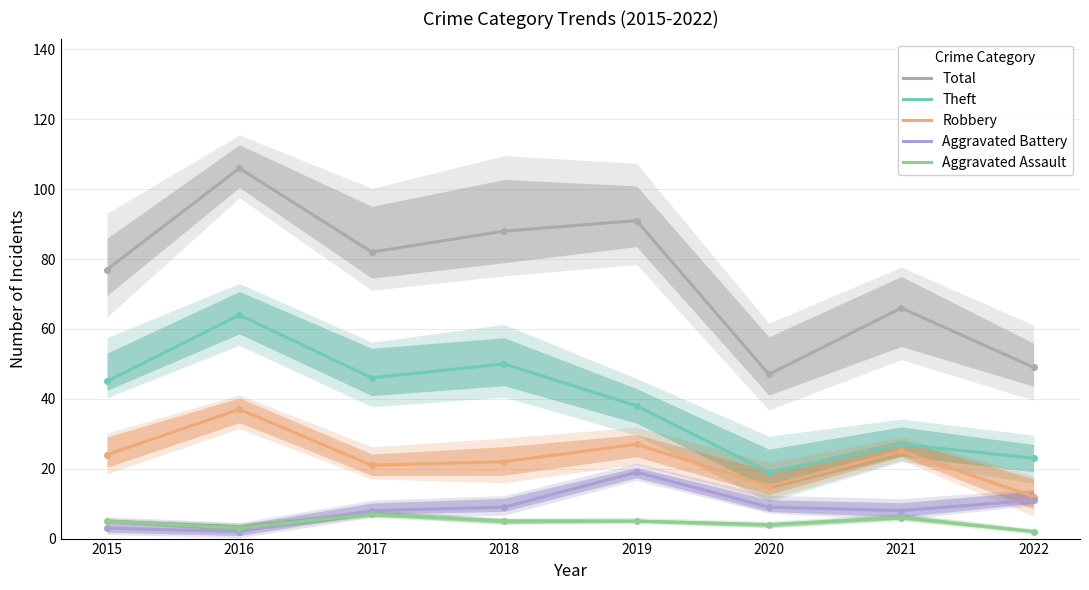

At how many categories does at least one series exceed 42?

8